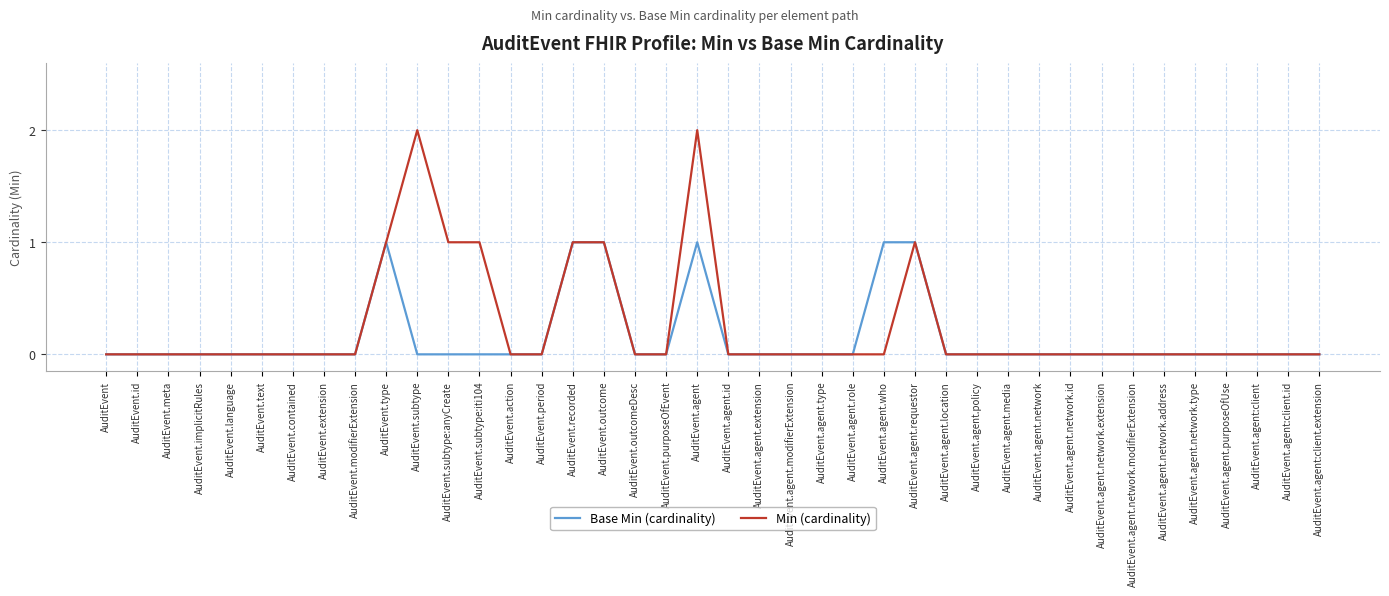

The value of Base Min (cardinality) at AuditEvent.subtype:iti104 is 0. True or false?

True